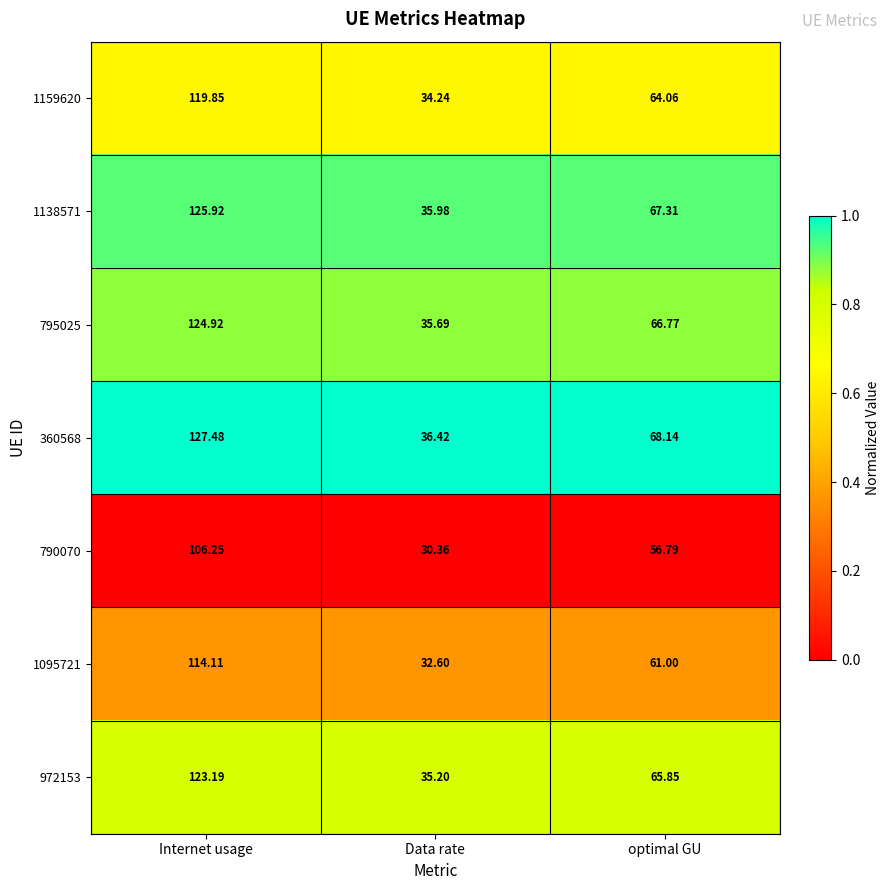

What is the total value across all series at optimal GU?

449.9